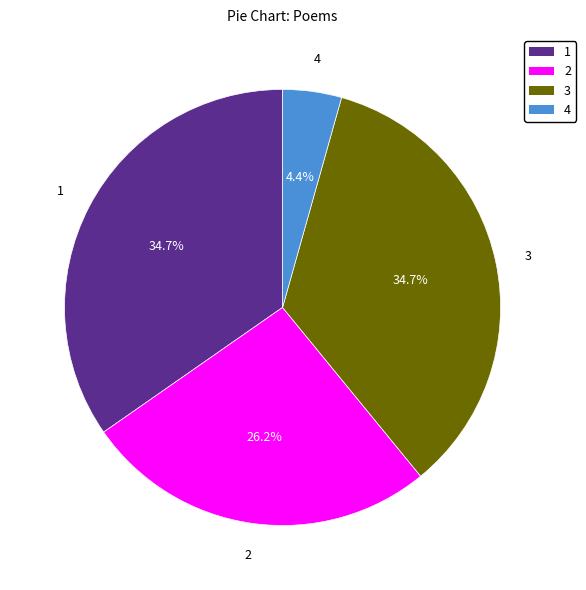

To the nearest percent, what is the average slice percentage?

25%